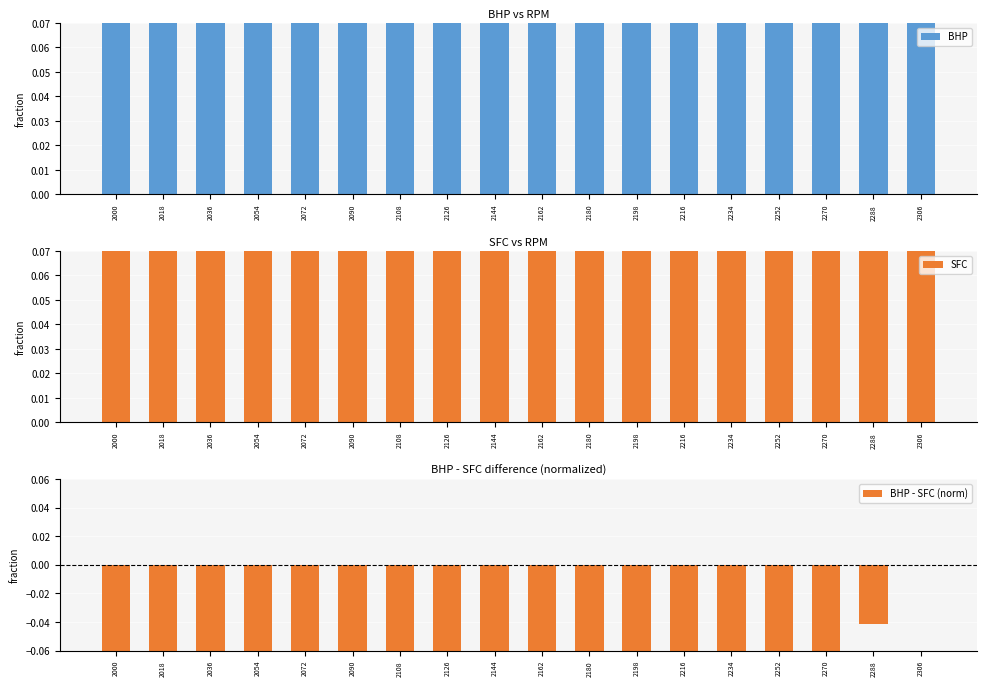

At 2198, list the series in order from smallest to largest.

BHP - SFC (norm), BHP, SFC